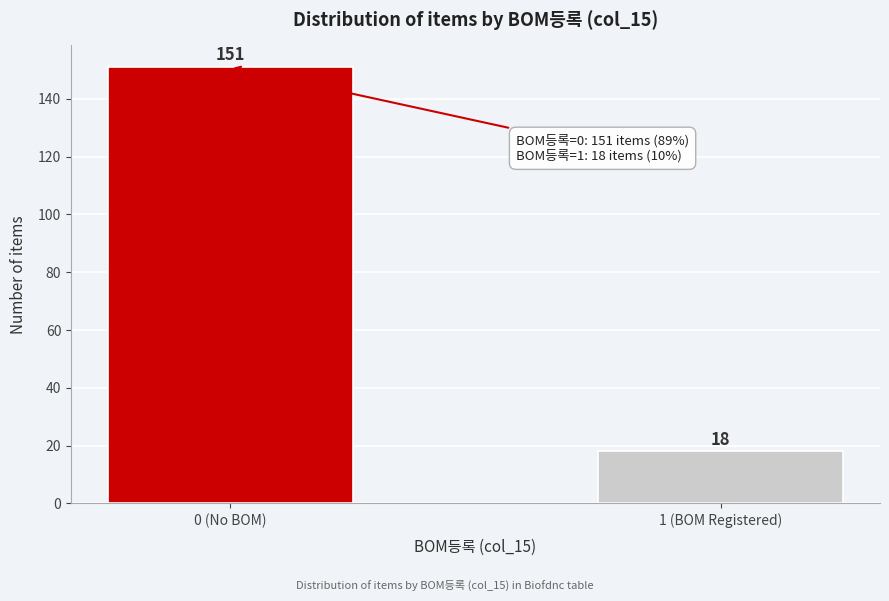

Reading right to left, what are all the values shown in this chart?

18	151